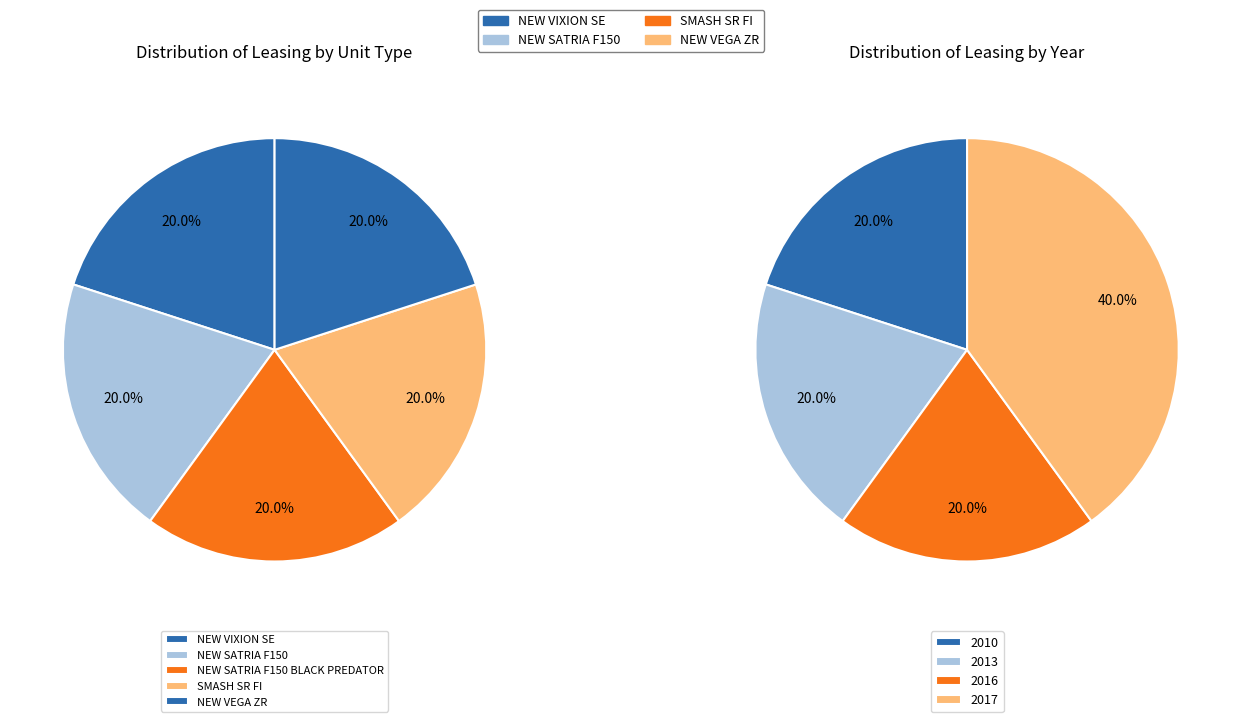

How many segments does this pie chart have?

5